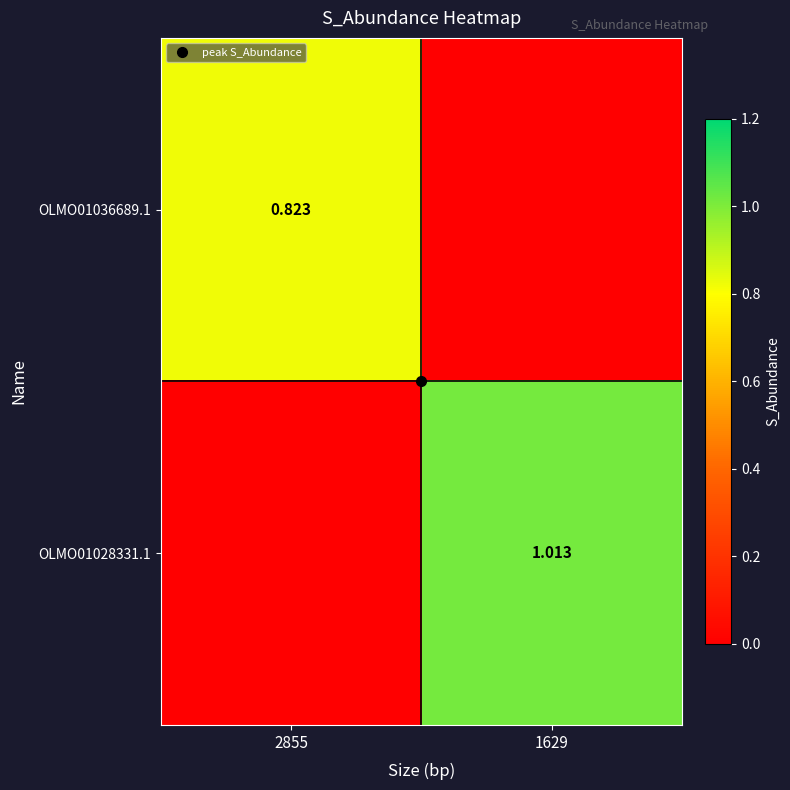

Is the value of OLMO01036689.1 at 2855 greater than the value of OLMO01028331.1 at 1629?

No